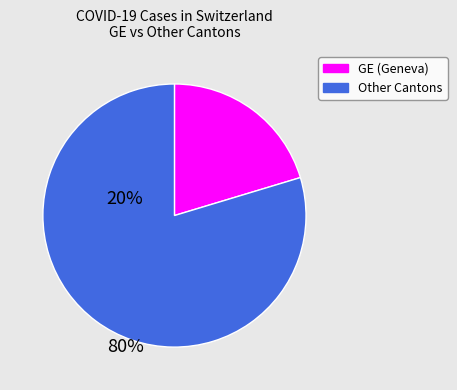

Is there a majority slice in this chart?

Yes